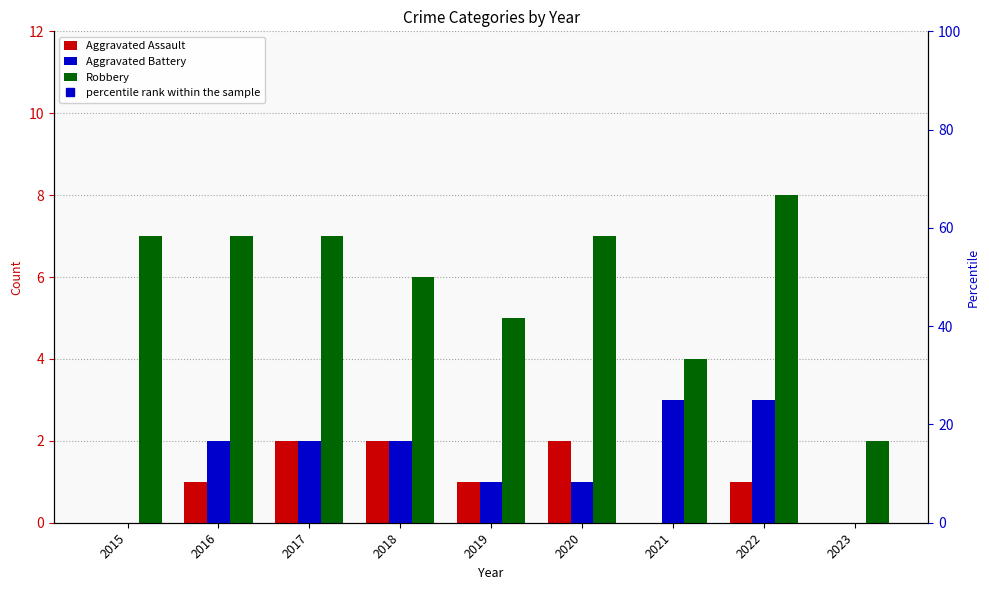

What is the highest value of the Robbery series?

8